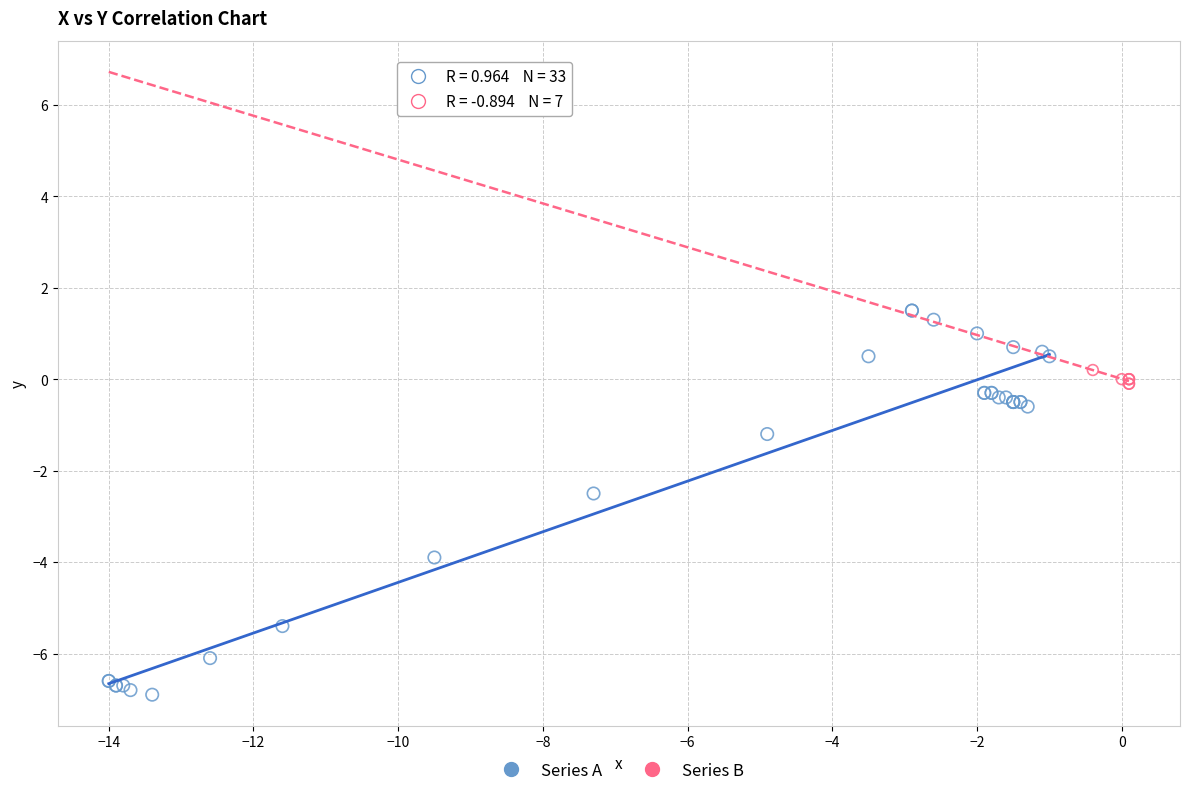

Which series reaches the maximum Y coordinate?

Series A